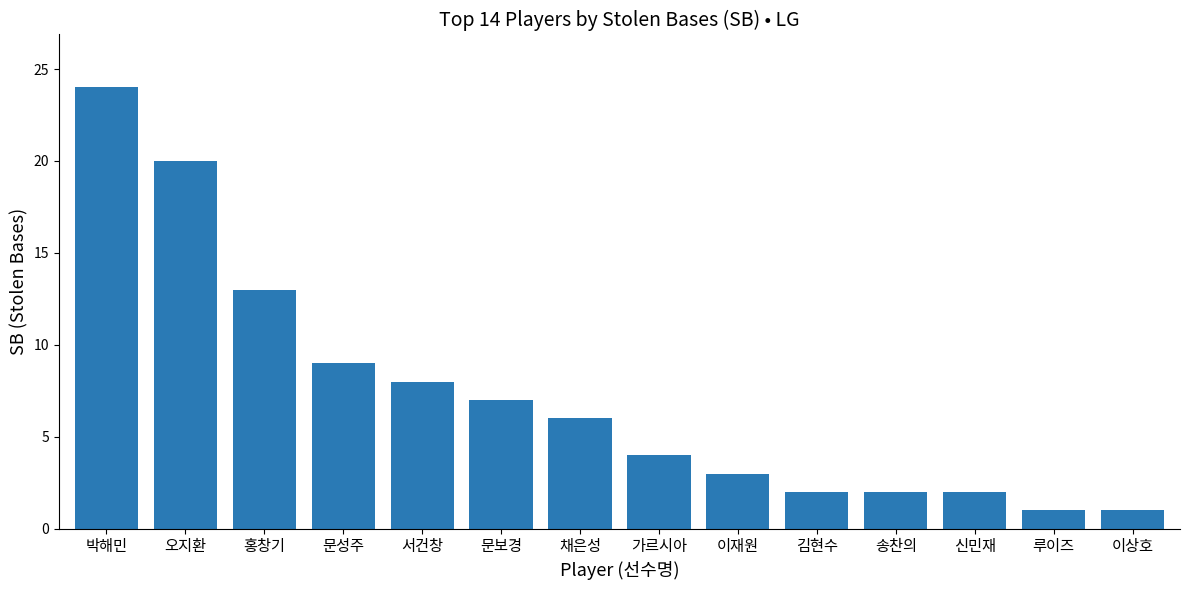

What is the difference between the values at 홍창기 and 이상호?

12